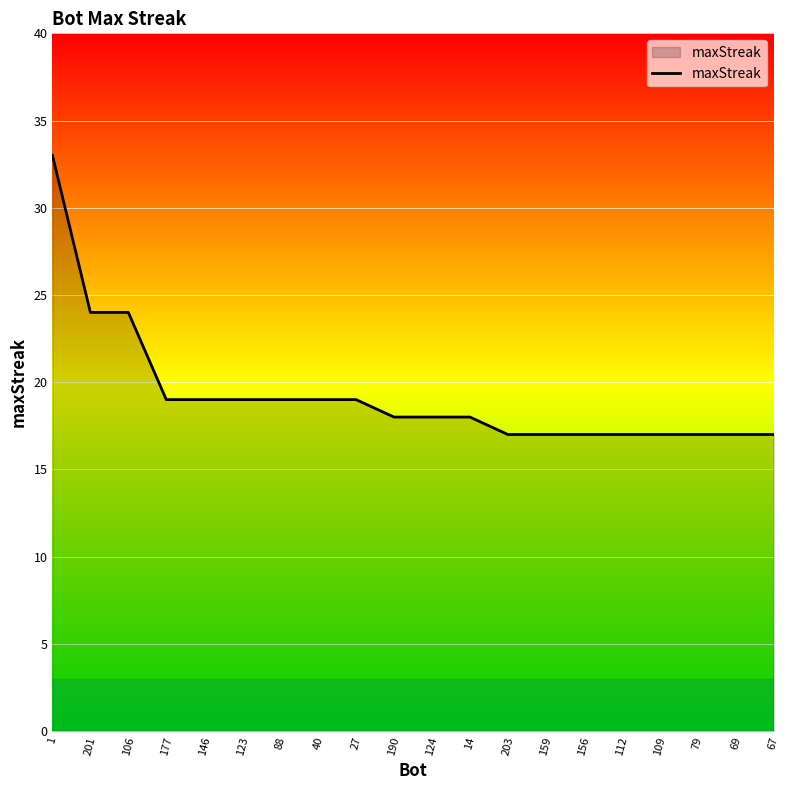

Approximately how many times larger is the value at 79 compared to 124?

0.9